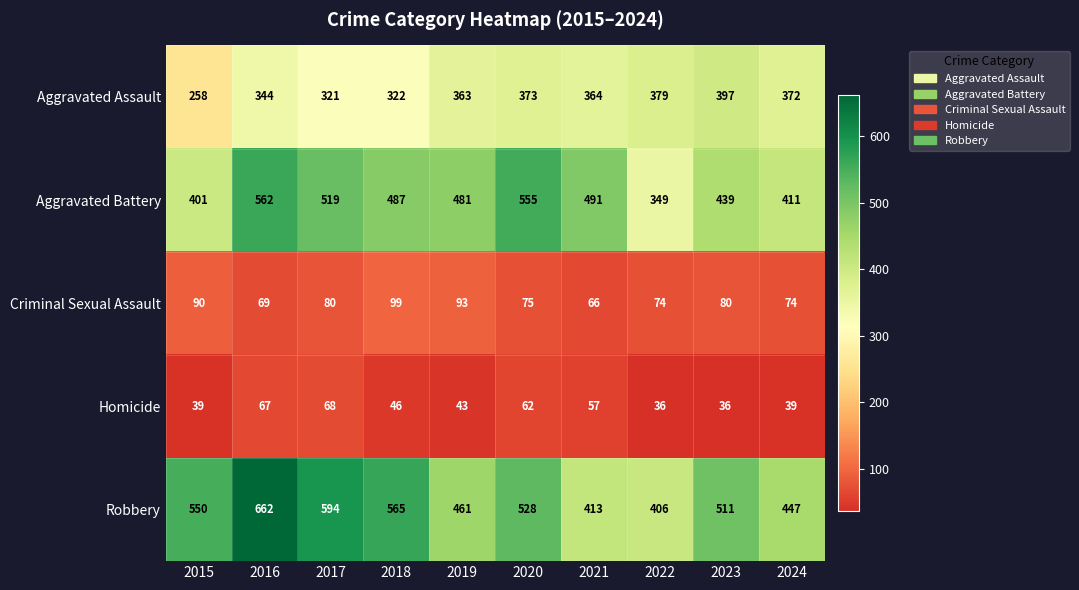

What is the sum of the Aggravated Battery values at 2016 and 2017?

1081